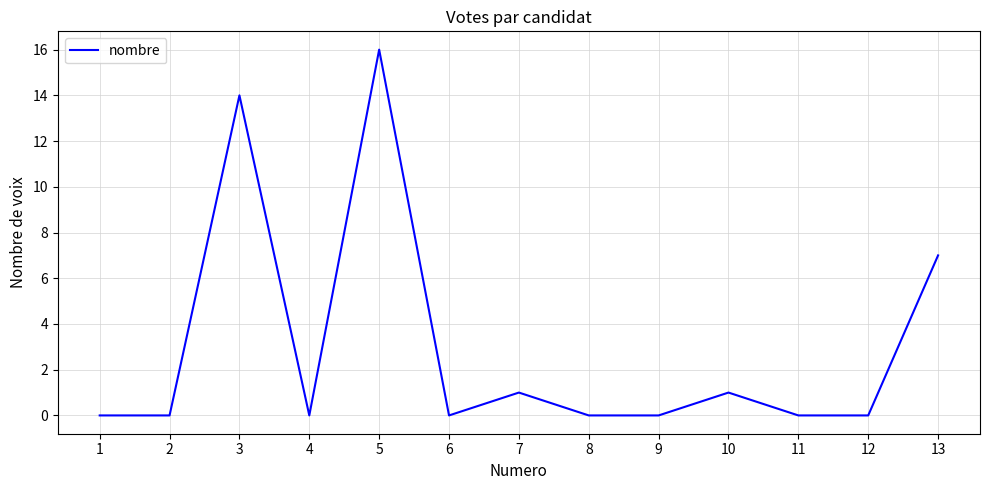

What is the maximum value shown in the chart?

16